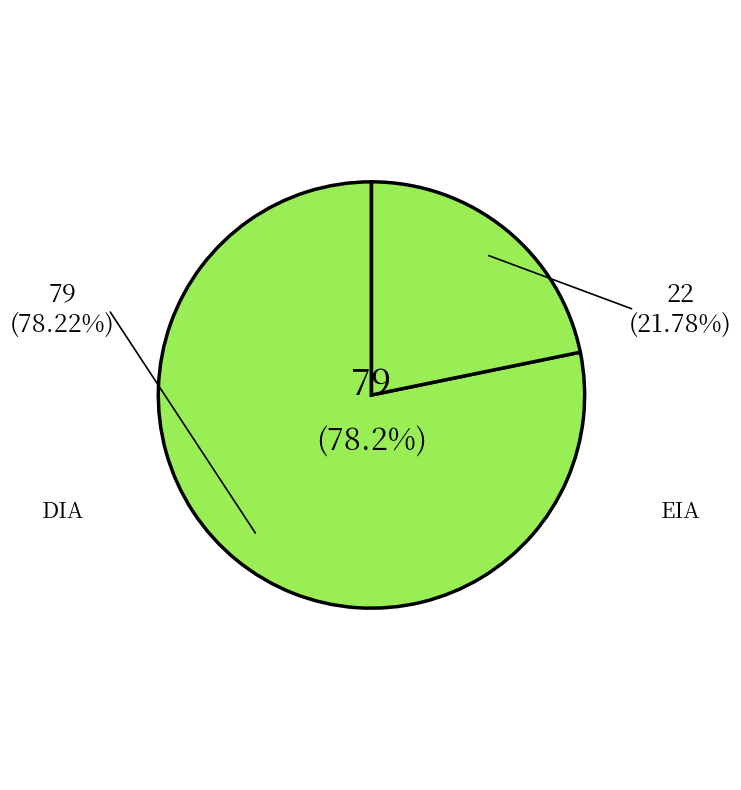

To the nearest percent, what percentage of the pie is EIA?

22%